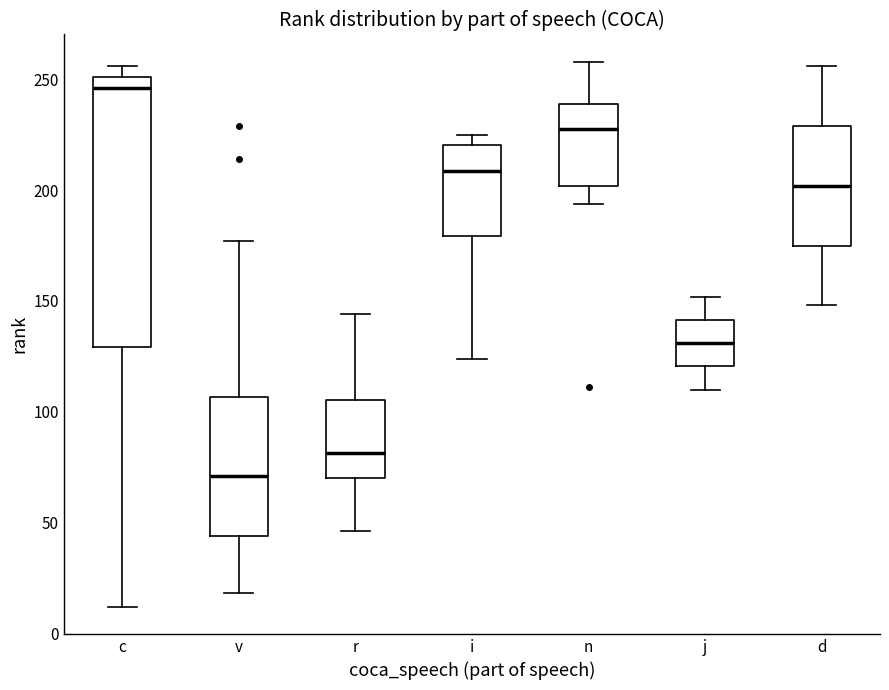

Where does the median line of the box for r sit on the y-axis? The values are not printed on the chart, so give them approximately, as read against the axis.

80